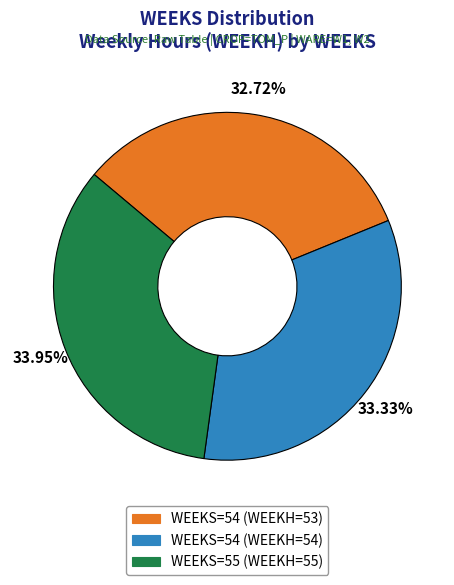

Is there a majority slice in this chart?

No